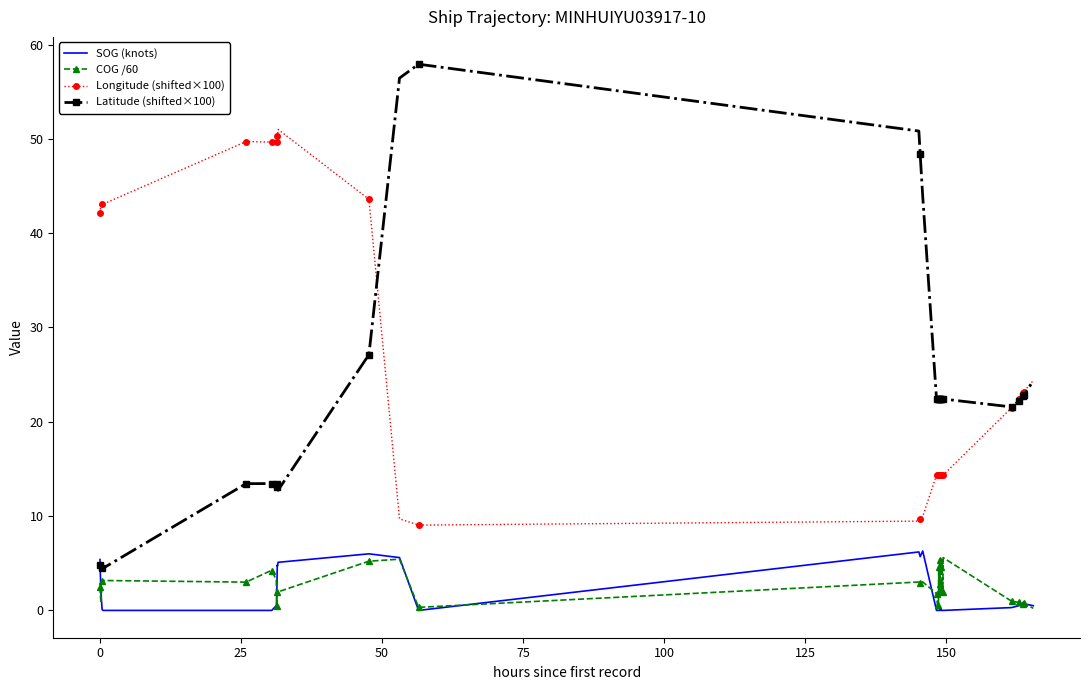

True or false: Latitude (shifted×100) and COG /60 intersect in this chart.

False